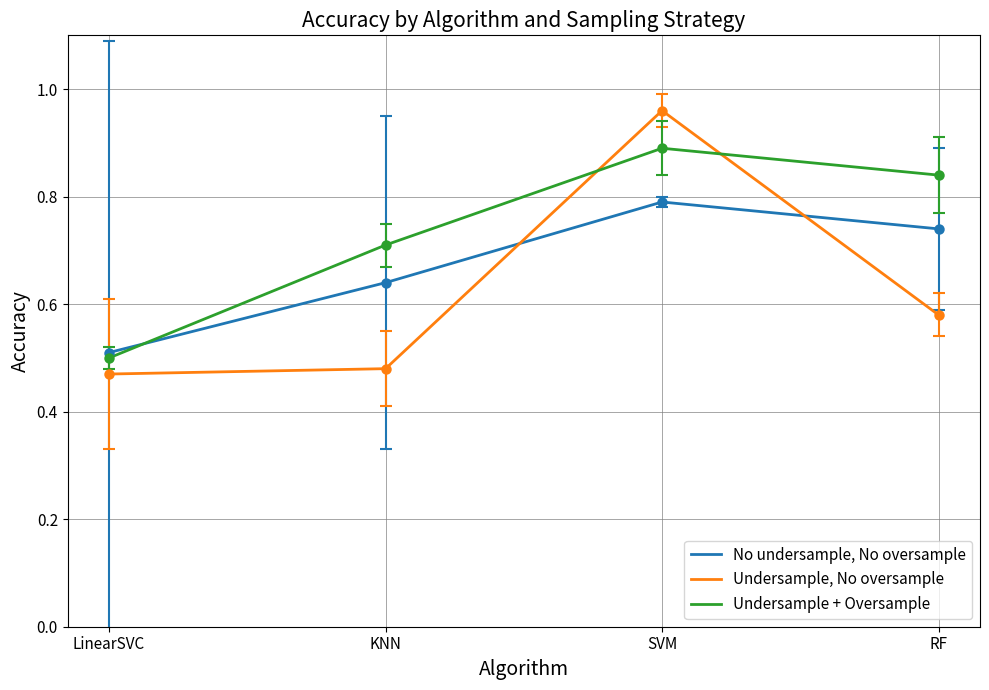

What position from the right is SVM?

2